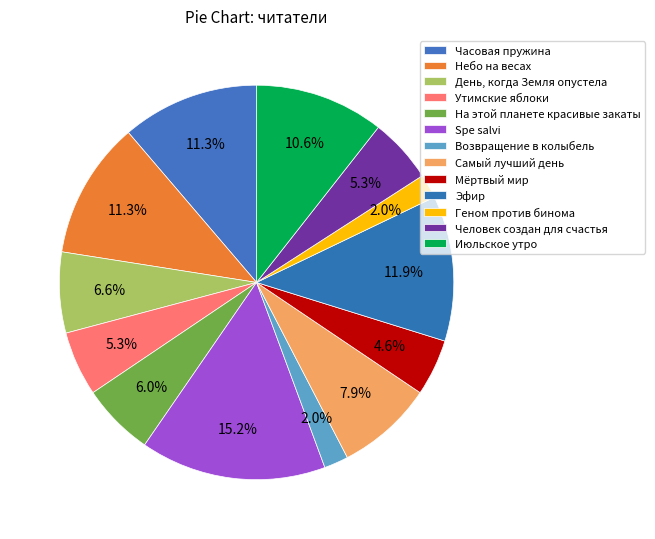

Does Возвращение в колыбель account for over 50% of the chart?

No